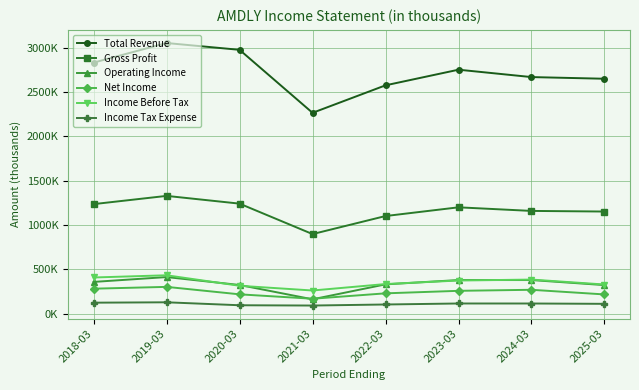

How many values in the Gross Profit series are below 1198800?

4